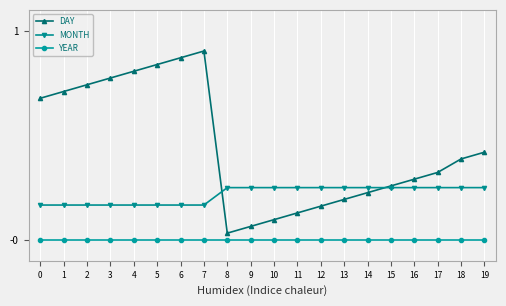

The value of YEAR at 17 is 0.0. True or false?

True